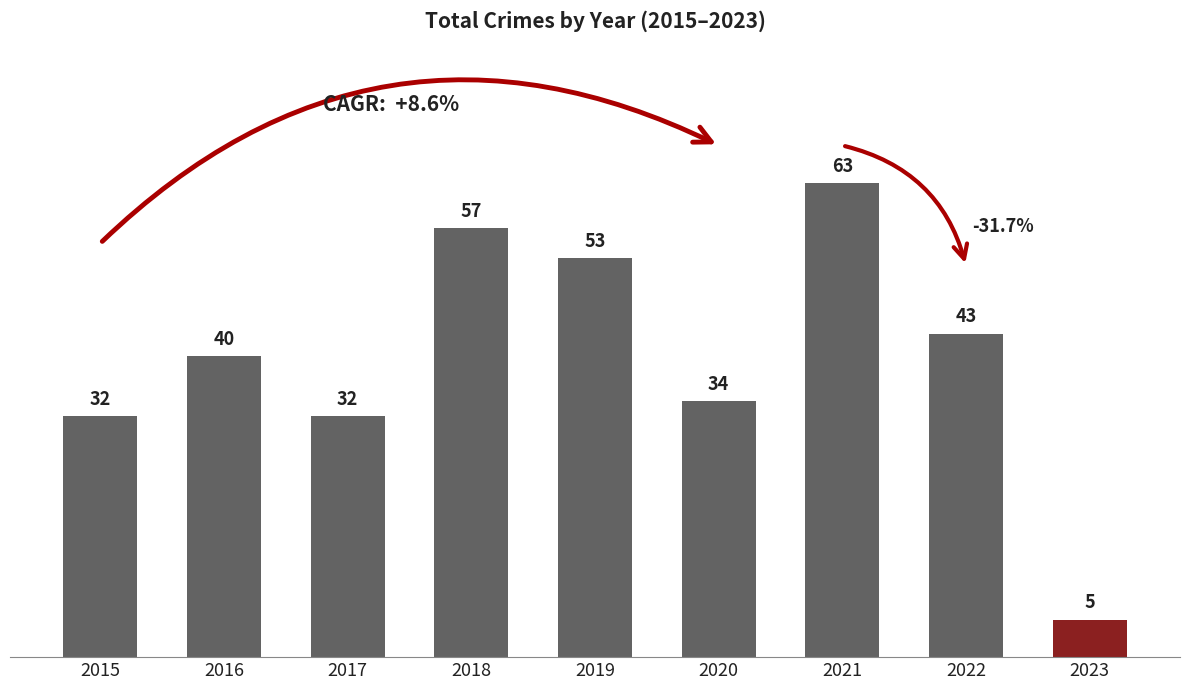

What is the value of the 1st bar from the left?

32